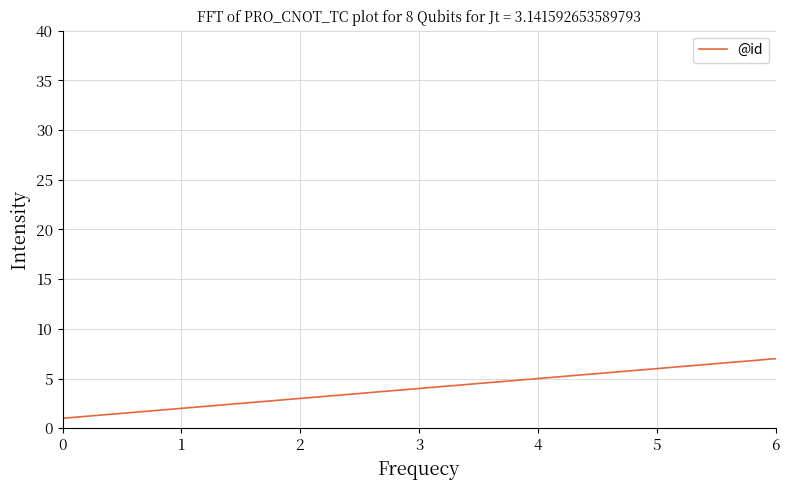

Reading left to right, list all the values displayed in this chart.

0=1	1=2	2=3	3=4	4=5	5=6	6=7